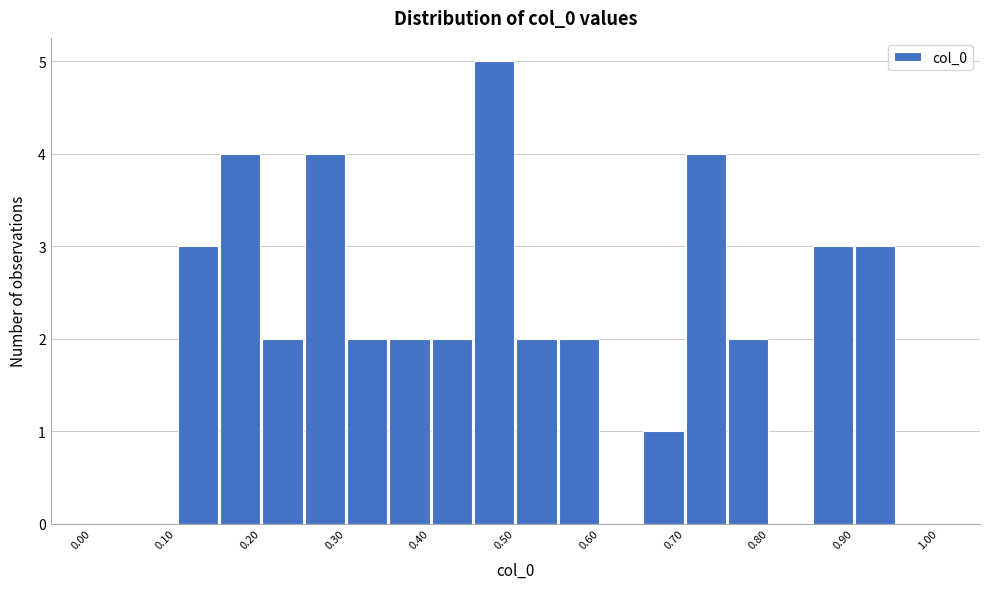

Reading left to right, transcribe this chart: for each bar, give the range it covers on the x-axis and its height. The values are not printed on the chart, so give them approximately, as read against the axis.

0.00 to 0.05: 0
0.05 to 0.10: 0
0.10 to 0.15: 3
0.15 to 0.20: 4
0.20 to 0.25: 2
0.25 to 0.30: 4
0.30 to 0.35: 2
0.35 to 0.40: 2
0.40 to 0.45: 2
0.45 to 0.50: 5
0.50 to 0.55: 2
0.55 to 0.60: 2
0.60 to 0.65: 0
0.65 to 0.70: 1
0.70 to 0.75: 4
0.75 to 0.80: 2
0.80 to 0.85: 0
0.85 to 0.90: 3
0.90 to 0.95: 3
0.95 to 1.00: 0